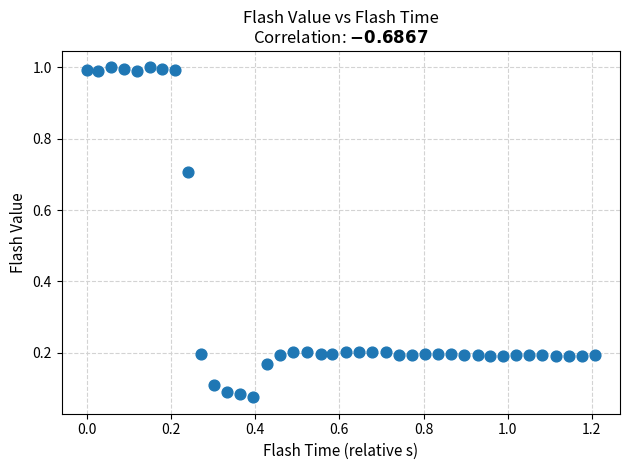

What is the range of Y values (max minus min)?

0.9